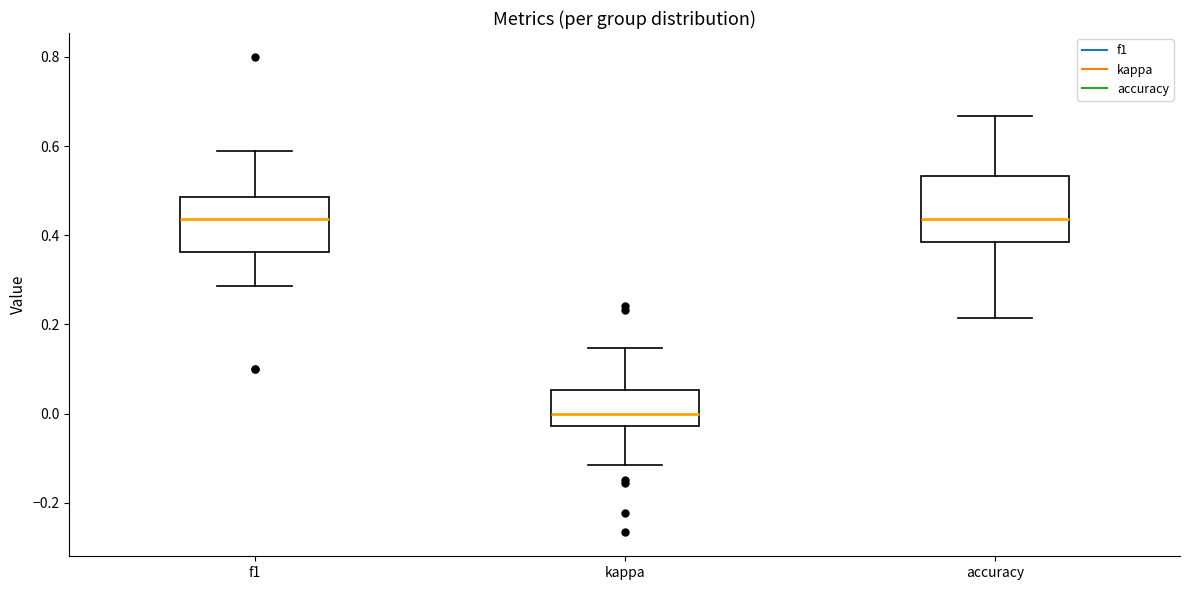

Where is the lower edge of the box for accuracy on the y-axis? The values are not printed on the chart, so give them approximately, as read against the axis.

0.38